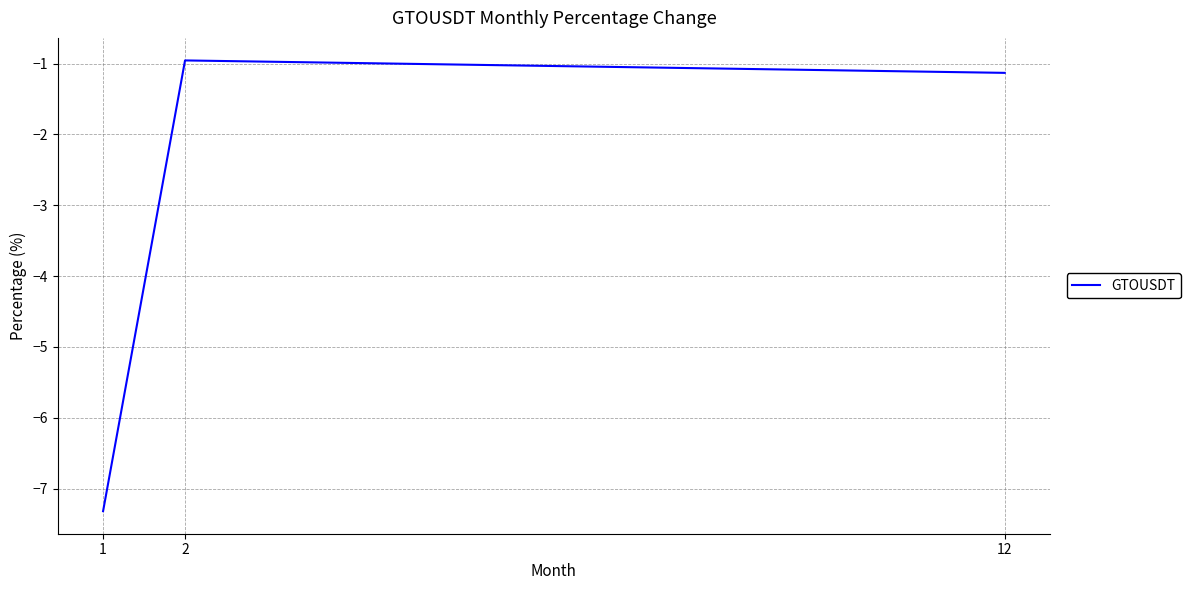

At which label is the value closest to -4?

12